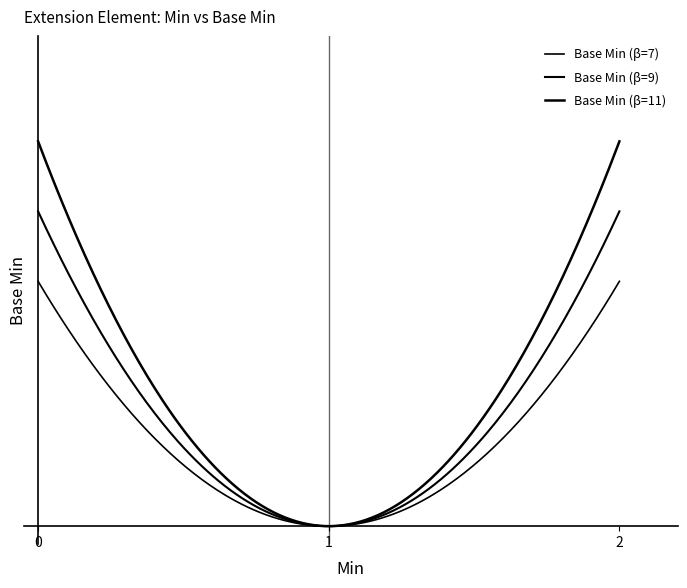

Is this an area chart (filled region under the line)?

No